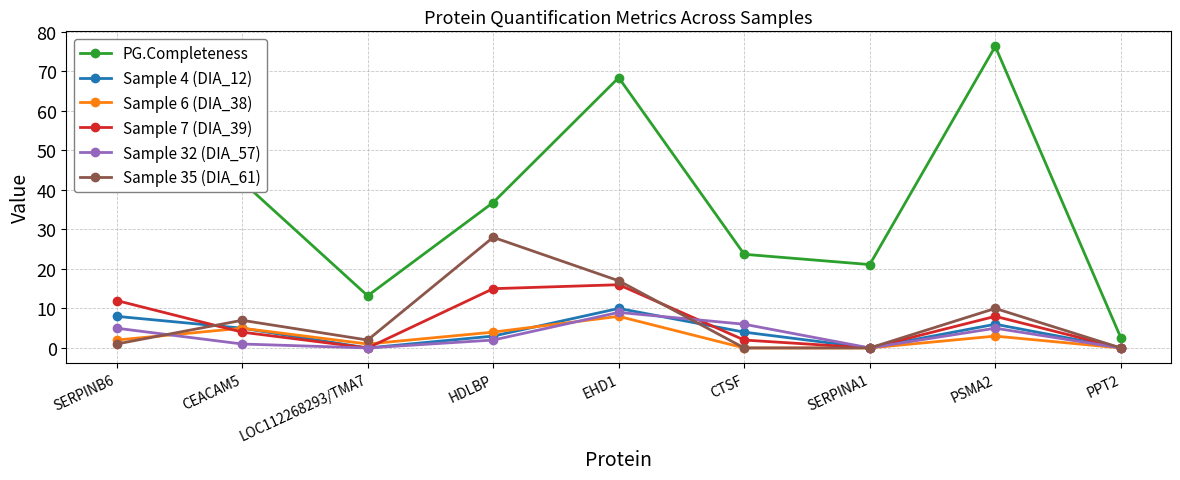

What is the label of the 7th point from the right?

LOC112268293/TMA7